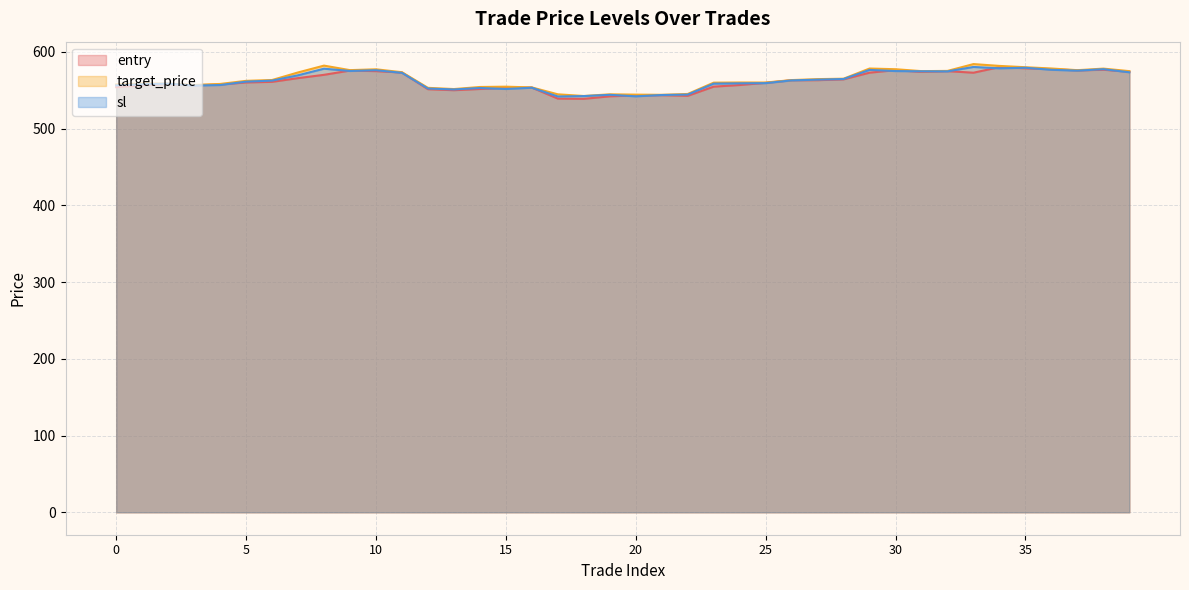

What is the spread (max minus min) of values at 15?

3.0